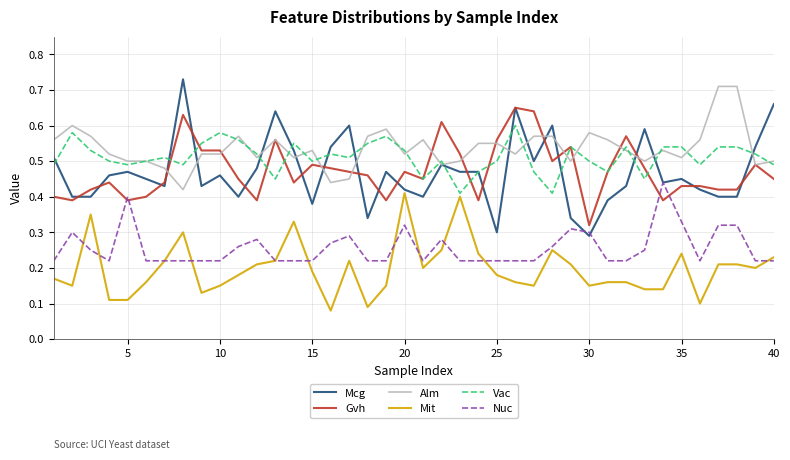

Does the chart display data point markers on the line(s)?

No